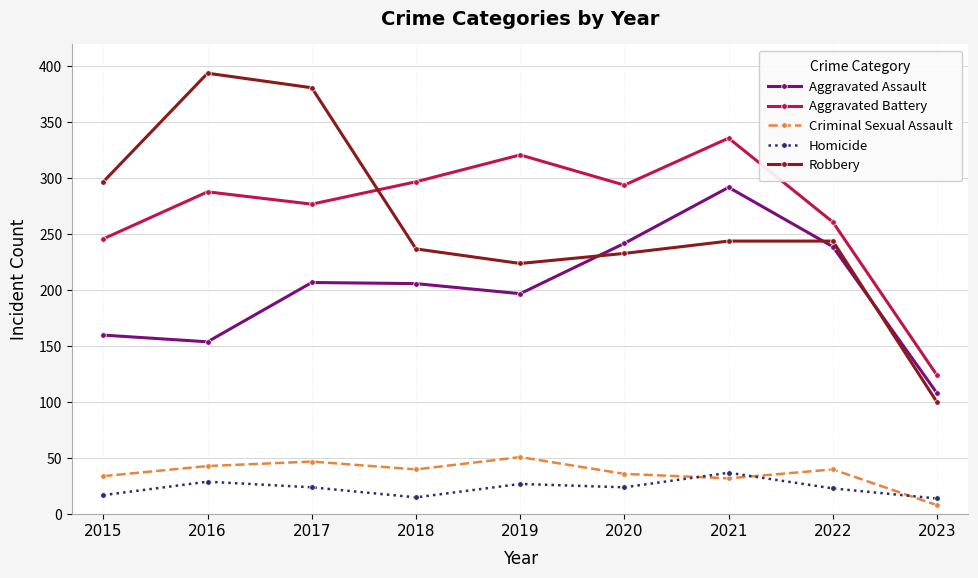

What is the sum of all Robbery values?

2354